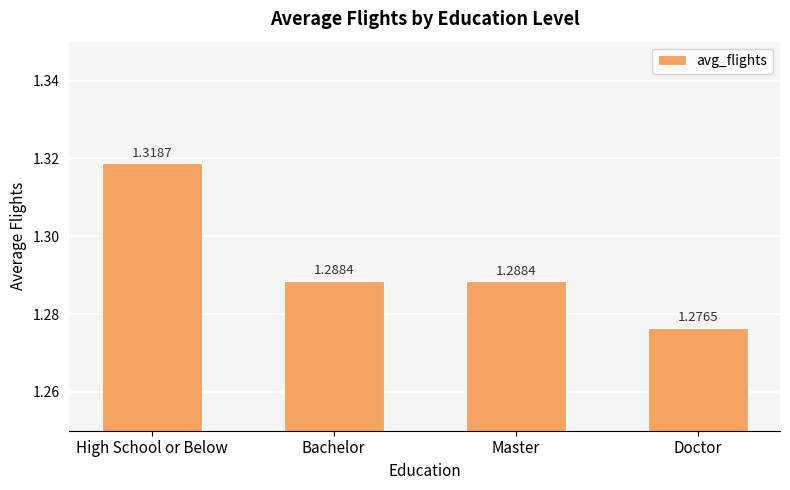

Where is the data nearest to the value 1?

Doctor